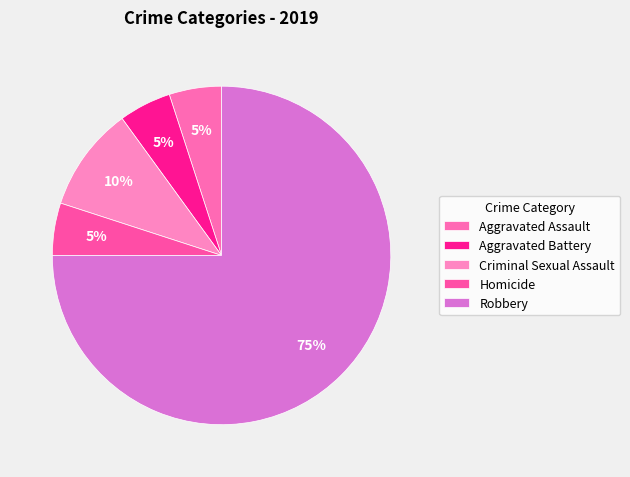

Which slice represents more than half of the pie?

Robbery